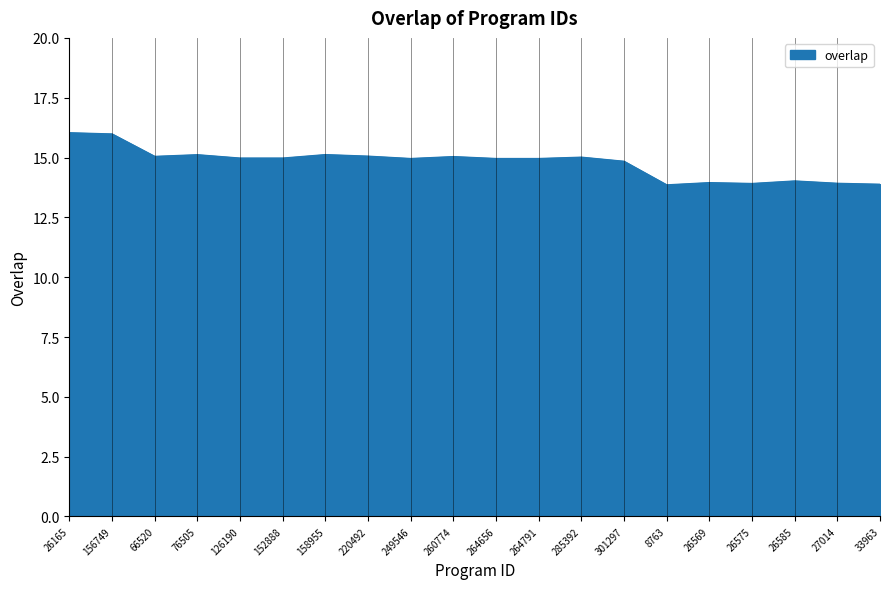

At which label does the data first exceed 14?

26165